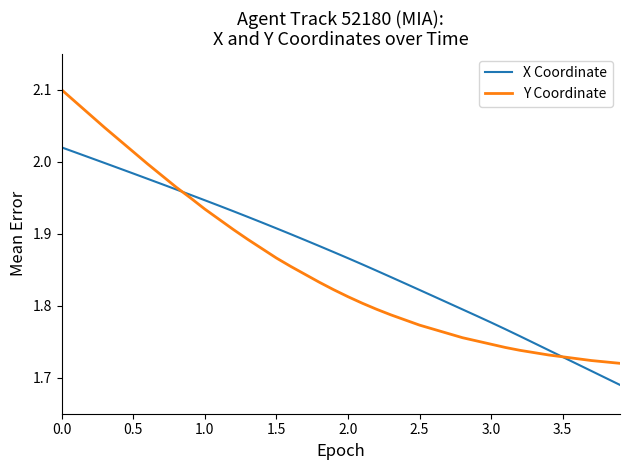

List the series in order of their overall mean, lowest first.

Y Coordinate, X Coordinate